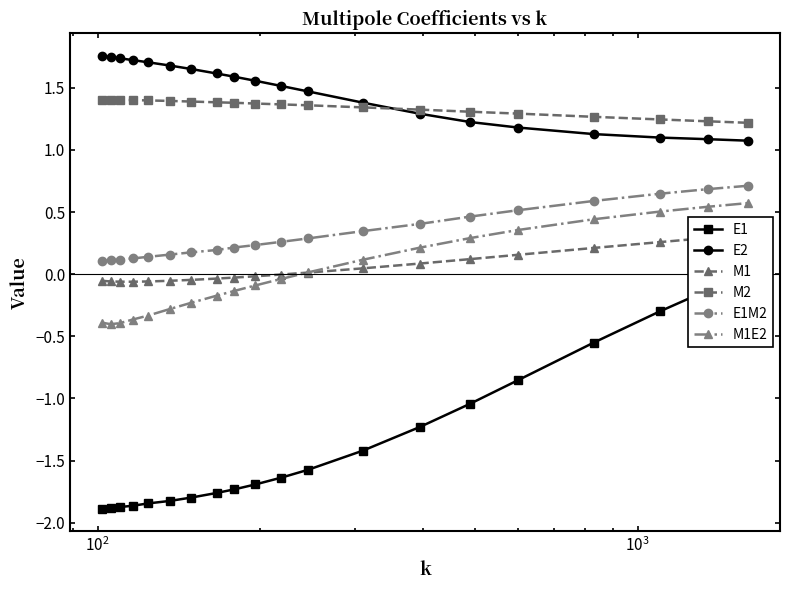

How many values in M1E2 are below zero?

11